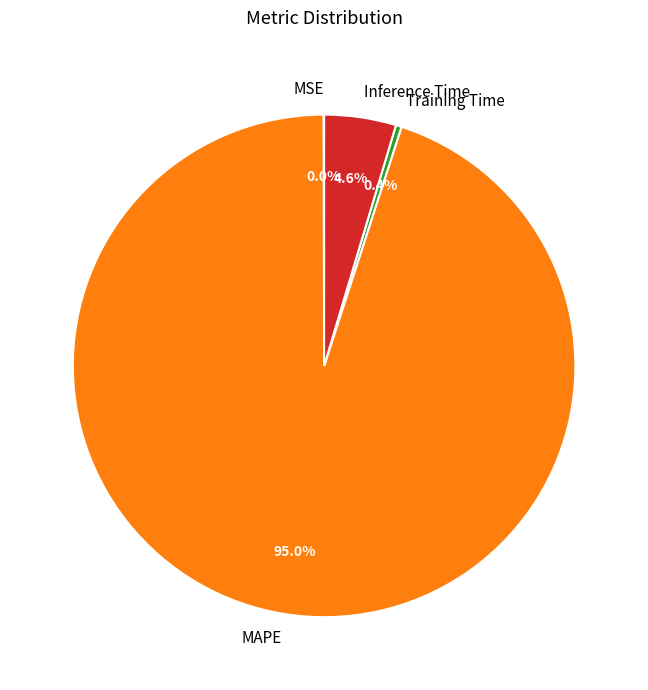

Is there any slice that represents more than half of the pie?

Yes